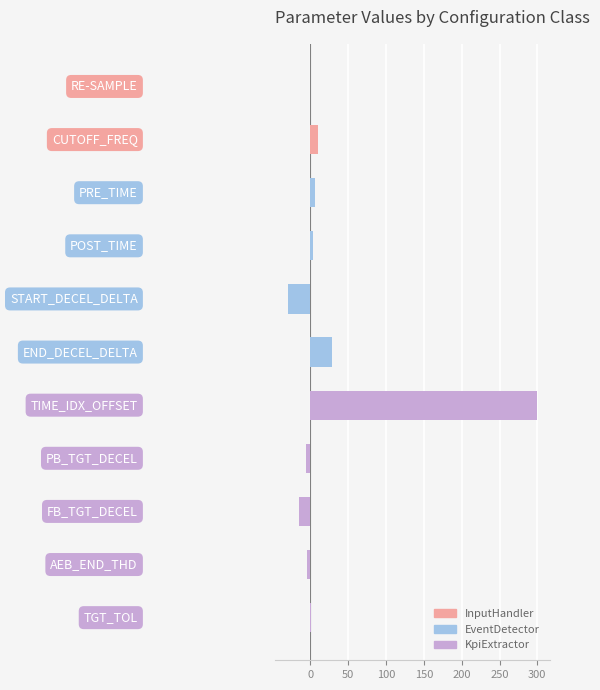

What is the sum of all values?

292.3